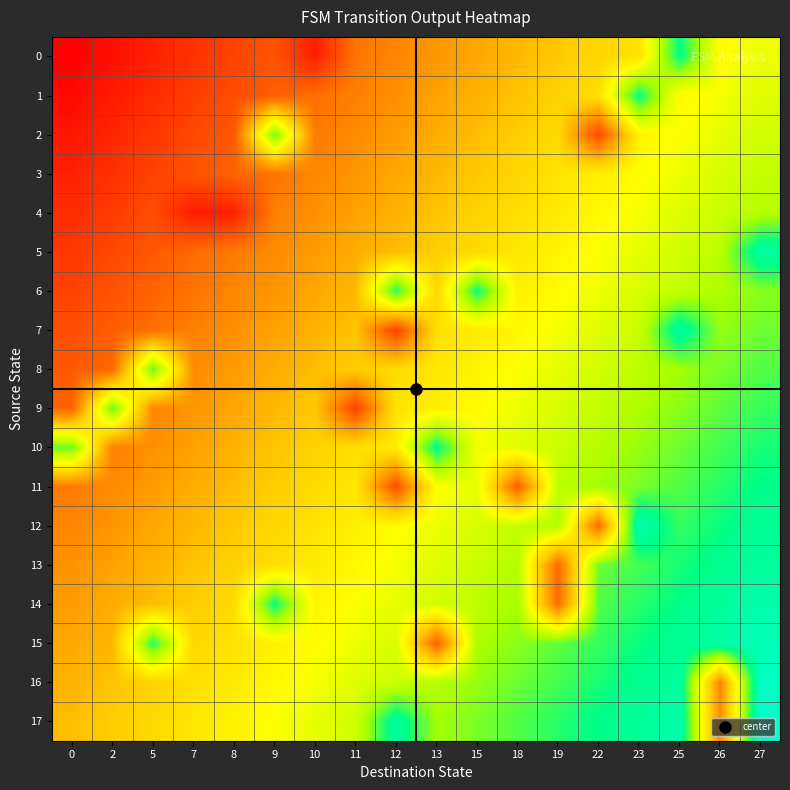

Reading left to right, transcribe all the data shown in this chart.

row_0: 0.0	0.0	0.1	0.1	0.1	0.2	0.1	0.2	0.3	0.3	0.4	0.4	0.4	0.5	0.5	0.9	0.6	0.6
row_1: 0.0	0.1	0.1	0.1	0.2	0.2	0.2	0.3	0.3	0.3	0.4	0.4	0.4	0.5	0.9	0.6	0.6	0.6
row_2: 0.0	0.1	0.1	0.2	0.2	0.8	0.3	0.3	0.3	0.4	0.4	0.4	0.5	0.2	0.5	0.6	0.6	0.6
row_3: 0.1	0.1	0.1	0.2	0.2	0.2	0.3	0.3	0.4	0.4	0.4	0.5	0.5	0.5	0.6	0.6	0.6	0.7
row_4: 0.1	0.1	0.2	0.1	0.1	0.3	0.3	0.3	0.4	0.4	0.4	0.5	0.5	0.6	0.6	0.6	0.7	0.7
row_5: 0.1	0.2	0.2	0.2	0.3	0.3	0.3	0.4	0.4	0.4	0.5	0.5	0.5	0.6	0.6	0.6	0.7	0.9
row_6: 0.1	0.2	0.2	0.2	0.3	0.3	0.4	0.4	0.8	0.5	0.8	0.5	0.6	0.6	0.6	0.7	0.7	0.7
row_7: 0.2	0.2	0.2	0.3	0.3	0.3	0.4	0.4	0.1	0.5	0.5	0.6	0.6	0.6	0.7	0.9	0.7	0.8
row_8: 0.2	0.2	0.8	0.3	0.3	0.4	0.4	0.4	0.5	0.5	0.5	0.6	0.6	0.6	0.7	0.7	0.8	0.8
row_9: 0.2	0.8	0.3	0.3	0.4	0.4	0.4	0.1	0.5	0.5	0.6	0.6	0.6	0.7	0.7	0.7	0.8	0.8
row_10: 0.8	0.3	0.3	0.3	0.4	0.4	0.4	0.5	0.5	0.9	0.6	0.6	0.7	0.7	0.7	0.8	0.8	0.8
row_11: 0.3	0.3	0.3	0.4	0.4	0.4	0.5	0.5	0.2	0.6	0.6	0.2	0.7	0.7	0.8	0.8	0.8	0.9
row_12: 0.3	0.3	0.4	0.4	0.4	0.5	0.5	0.5	0.6	0.6	0.6	0.7	0.7	0.2	0.9	0.8	0.8	0.9
row_13: 0.3	0.3	0.4	0.4	0.4	0.5	0.5	0.6	0.6	0.6	0.7	0.7	0.2	0.8	0.8	0.8	0.9	0.9
row_14: 0.3	0.4	0.4	0.4	0.5	0.9	0.5	0.6	0.6	0.6	0.7	0.7	0.2	0.8	0.8	0.9	0.9	0.9
row_15: 0.4	0.4	0.8	0.5	0.5	0.5	0.6	0.6	0.6	0.2	0.7	0.7	0.8	0.8	0.8	0.9	0.9	1.0
row_16: 0.4	0.4	0.4	0.5	0.5	0.6	0.6	0.6	0.7	0.7	0.7	0.8	0.8	0.8	0.9	0.9	0.3	1.0
row_17: 0.4	0.4	0.5	0.5	0.5	0.6	0.6	0.6	0.9	0.7	0.8	0.8	0.8	0.9	0.9	0.9	0.3	1.0